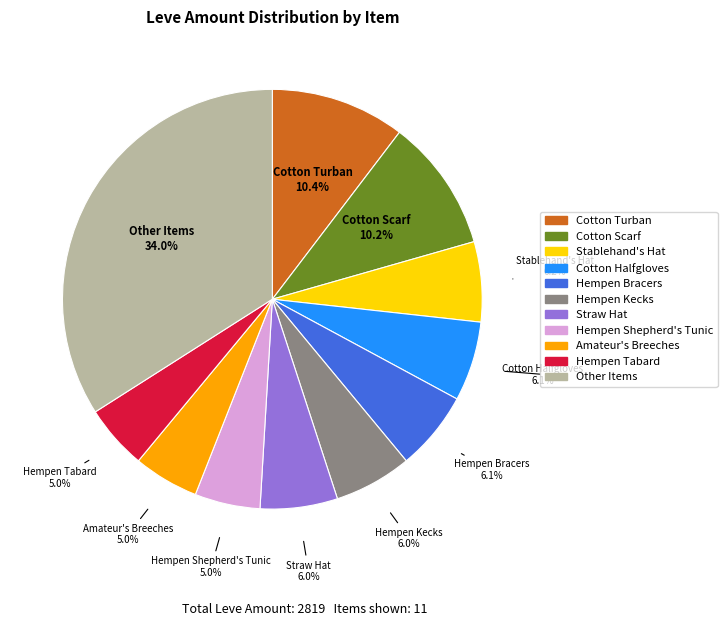

Count the number of slices in the pie.

11